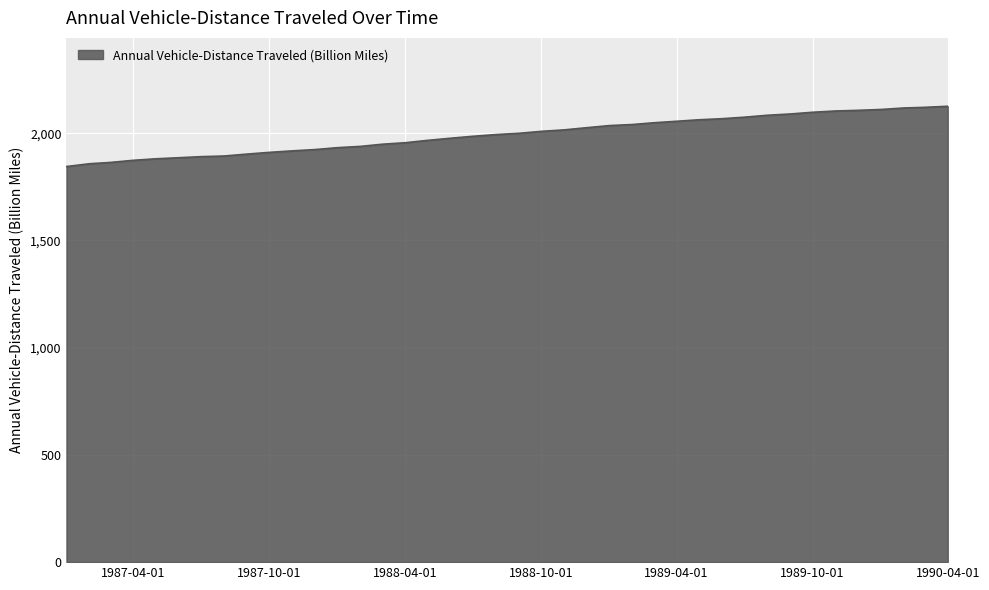

What is the greatest value displayed?

2126